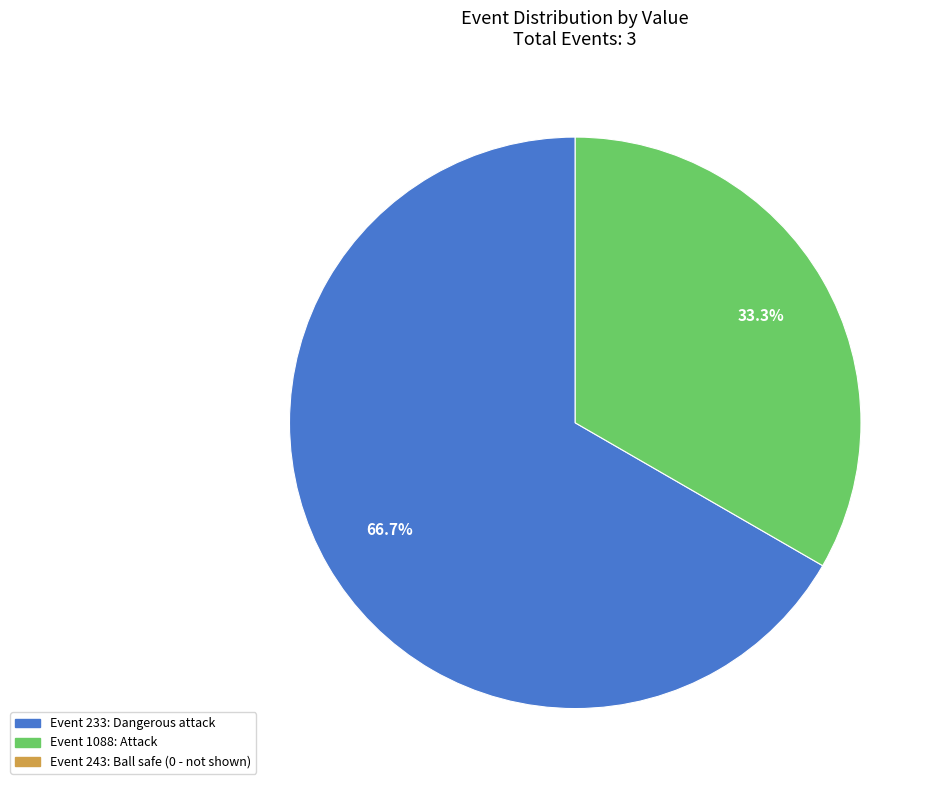

Does any single category account for the majority?

Yes